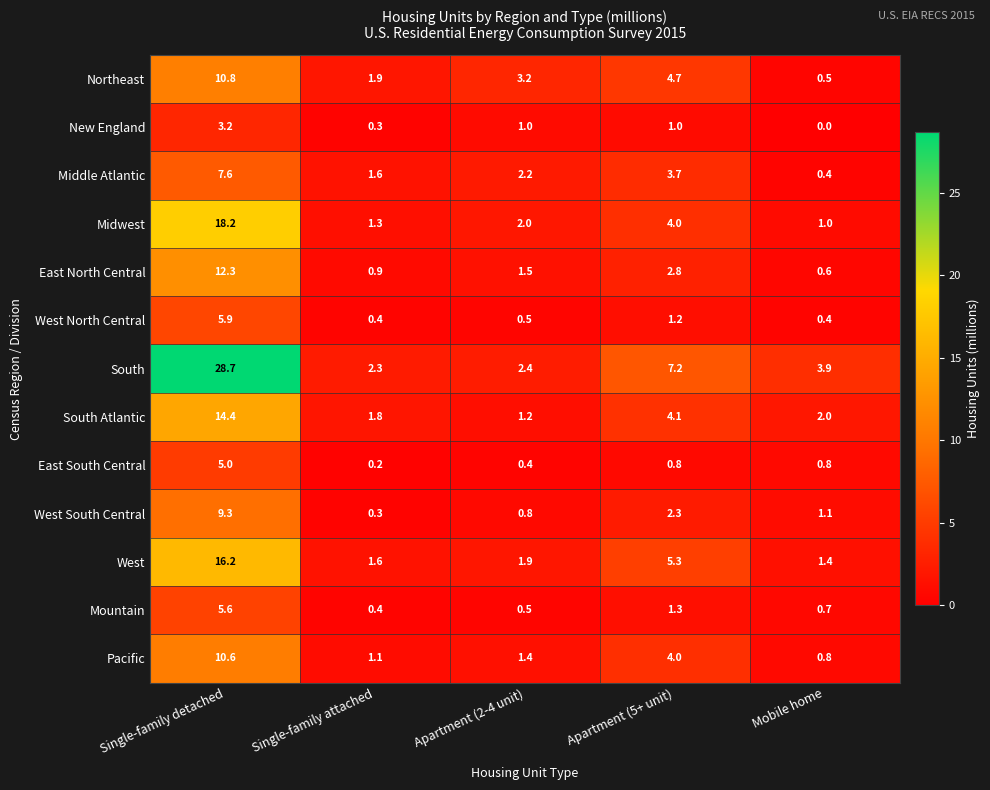

True or false: Midwest has a value of 1.0 at Apartment (5+ unit).

False